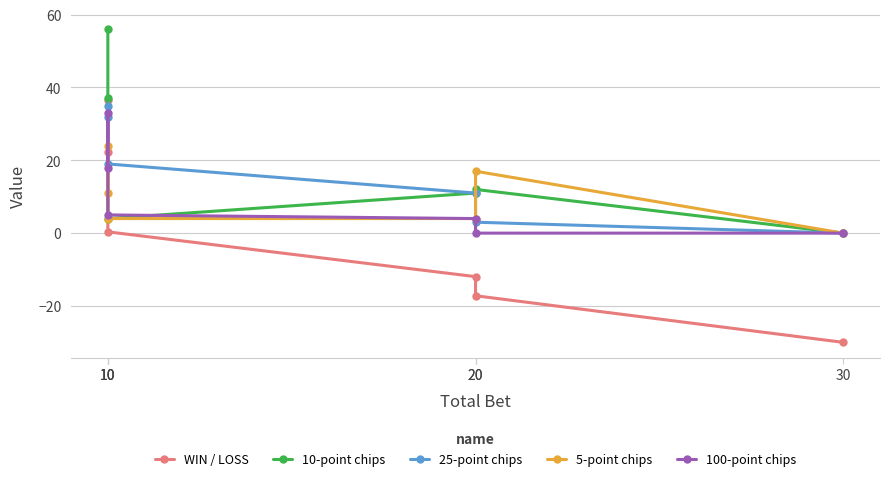

Where does the 25-point chips series first go above 19?

10